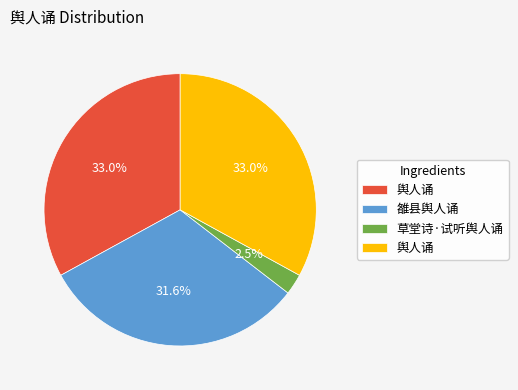

Does any single category account for the majority?

No